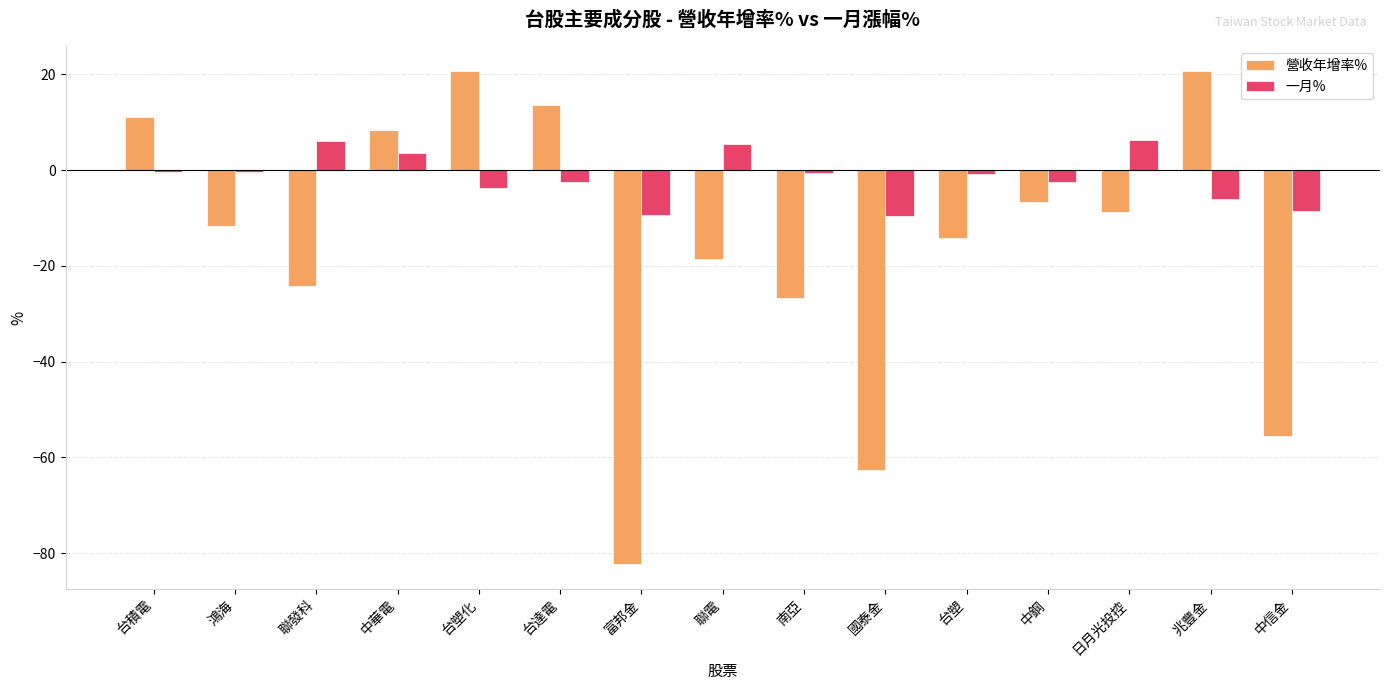

What position from the left is 台積電?

1